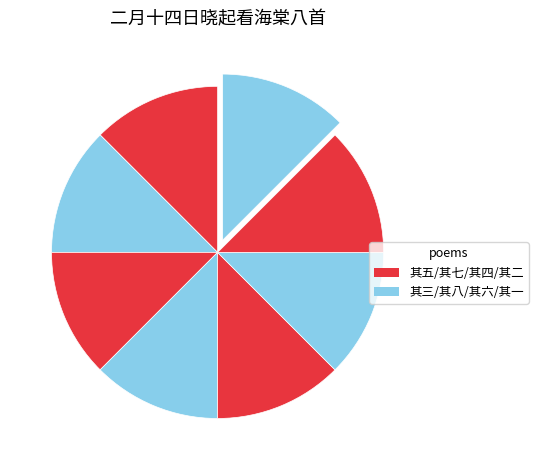

Count the number of slices in the pie.

8